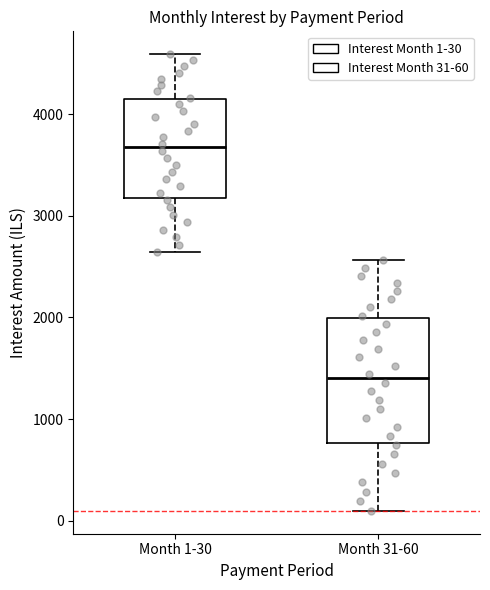

Which box is the tallest, from its lower edge to its upper edge?

Month 31-60